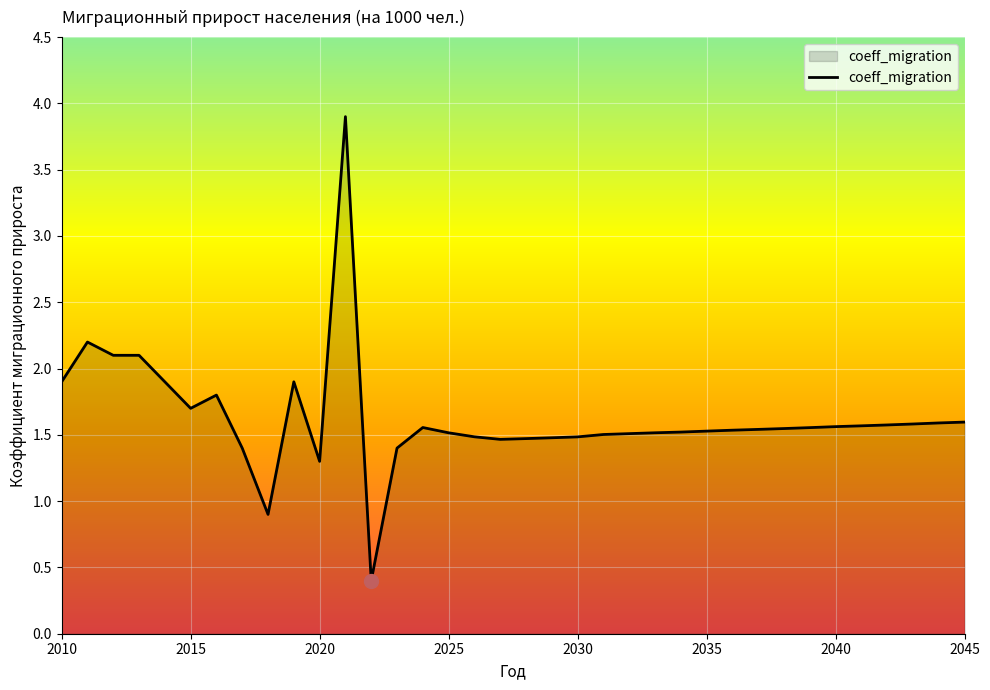

What is the maximum value shown in the chart?

3.9